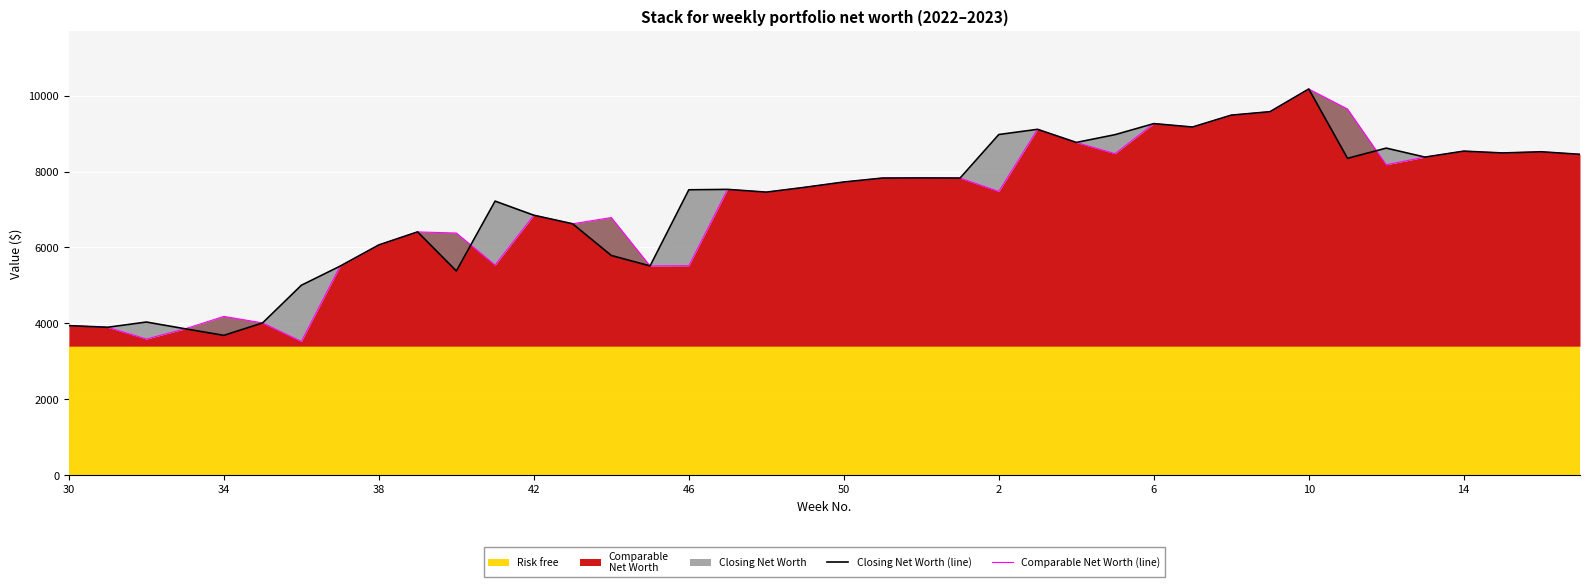

How many data points in Comparable Net Worth (line) are above 7584?

19